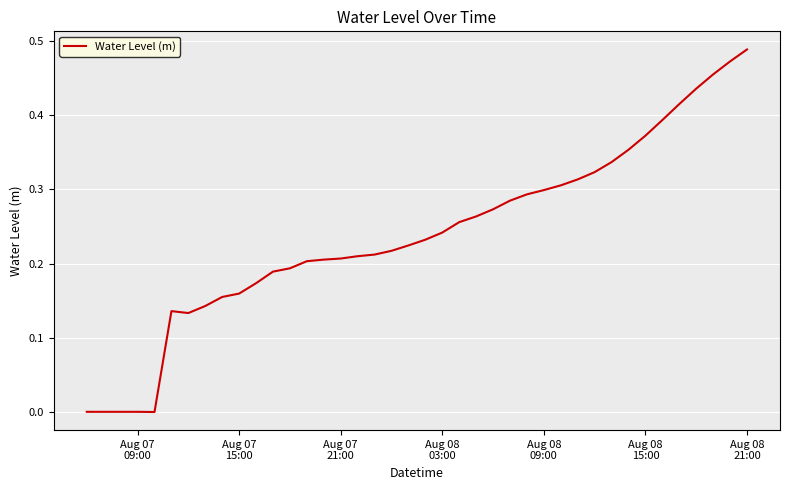

True or false: there are more than 2 points higher than both neighbors.

False